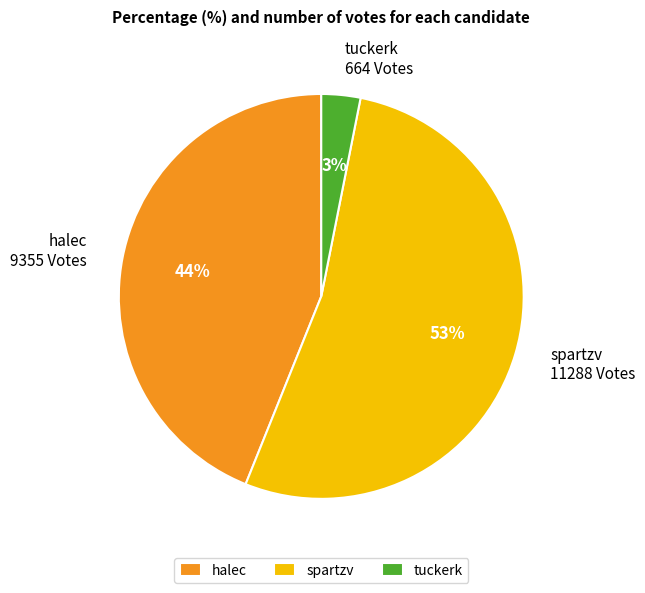

Rank the categories by value from highest to lowest.

spartzv, halec, tuckerk